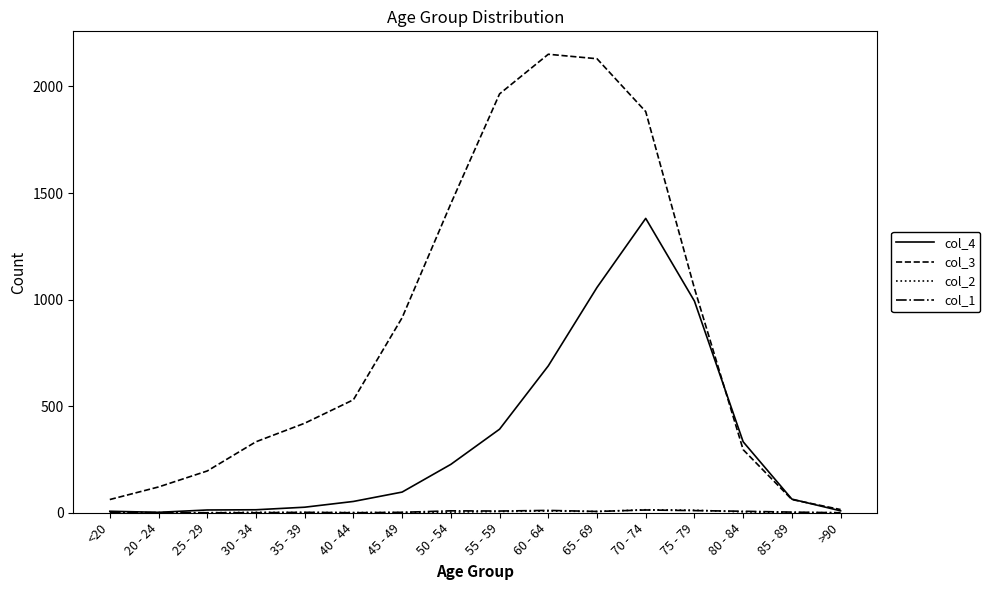

Read the col_3 value at <20, to the nearest 100.

100